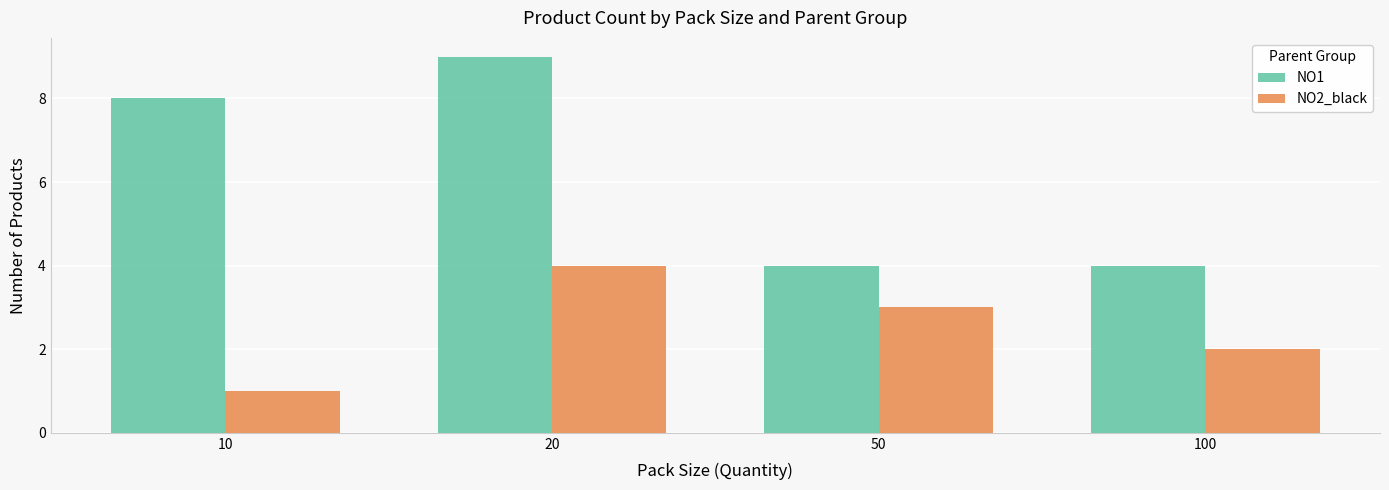

What is the value of the NO1 bar at the 3rd from the left?

4